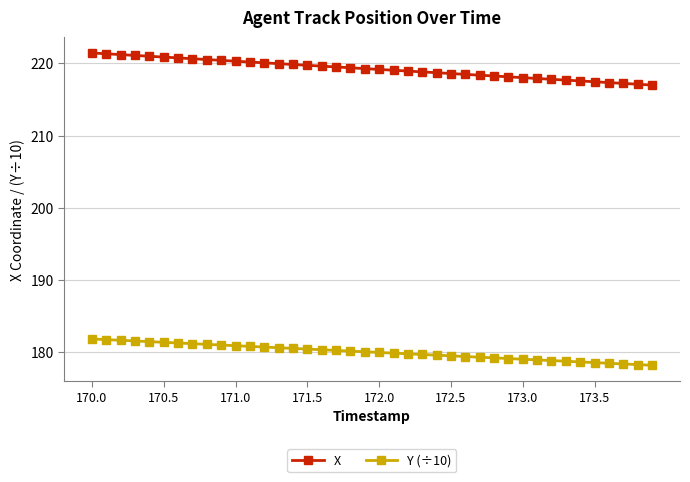

Which series has the largest range (max minus min)?

X